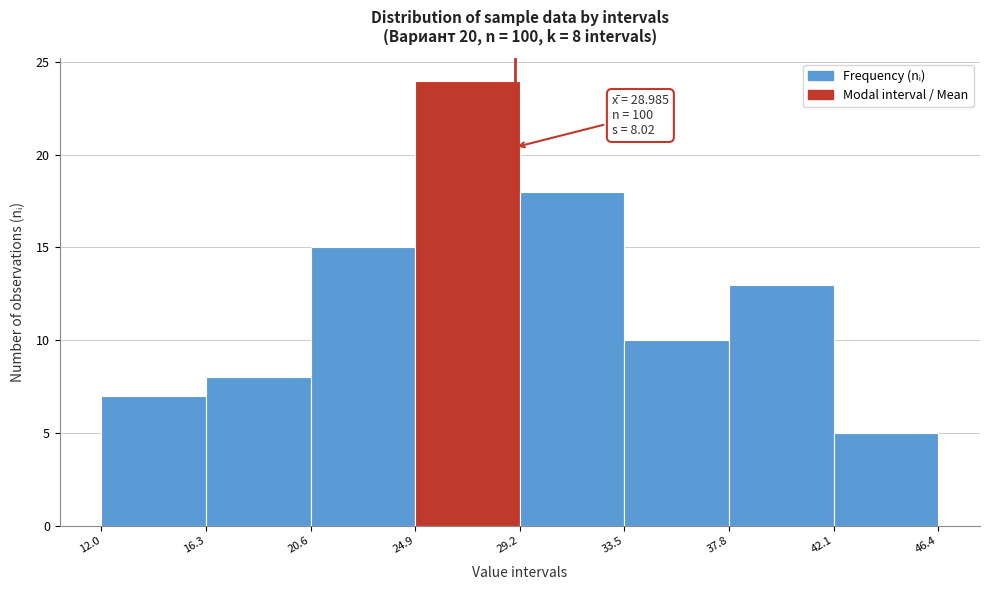

Over which range of the x-axis is the bar tallest?

24.9 to 29.2